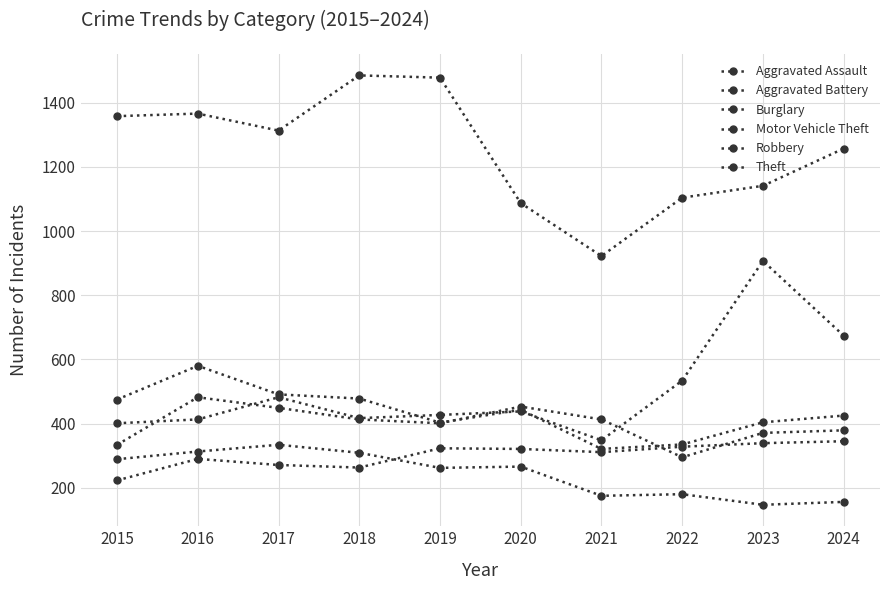

How many lines are shown in the chart?

6